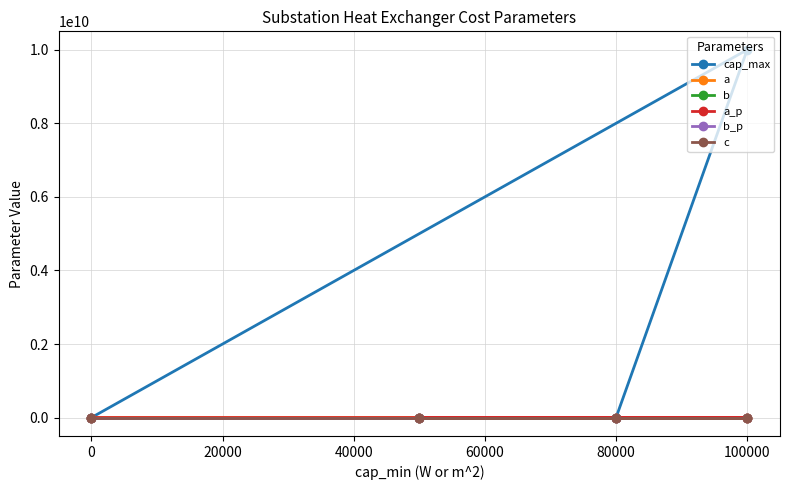

Which series ends up on top after the final intersection of b and c?

b